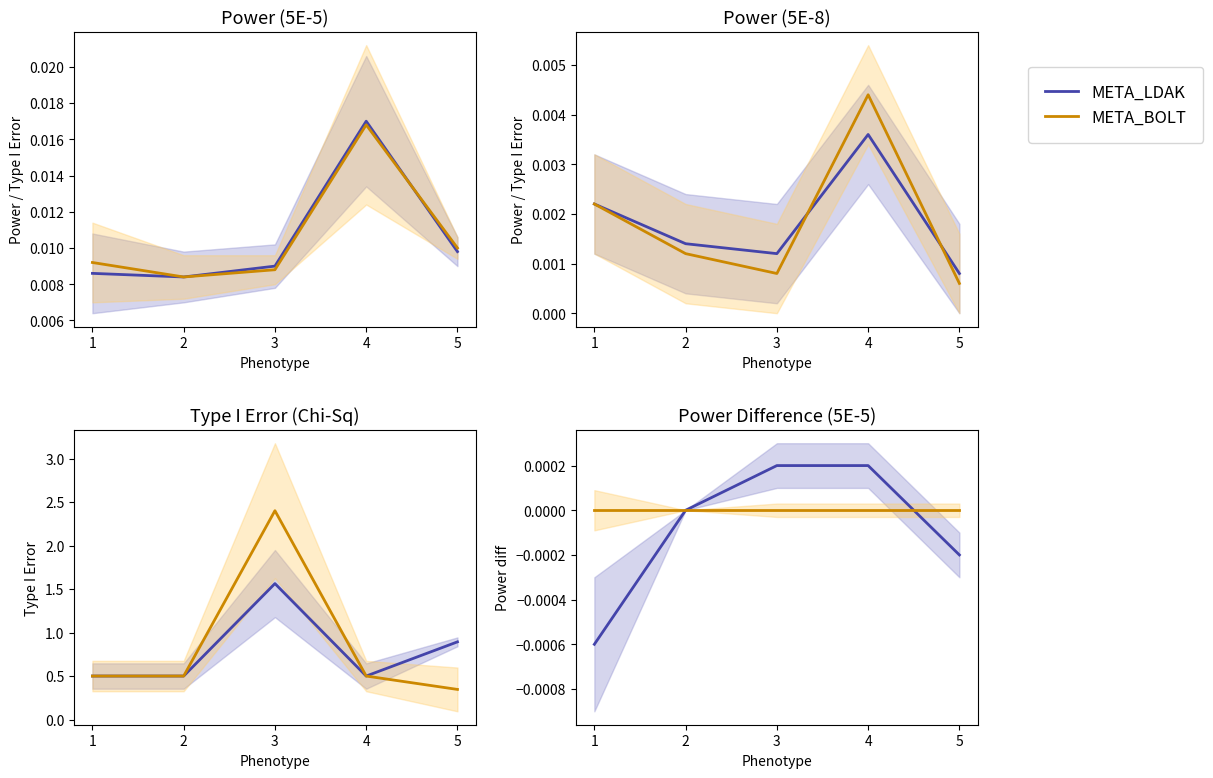

How many data points does each series have?

5